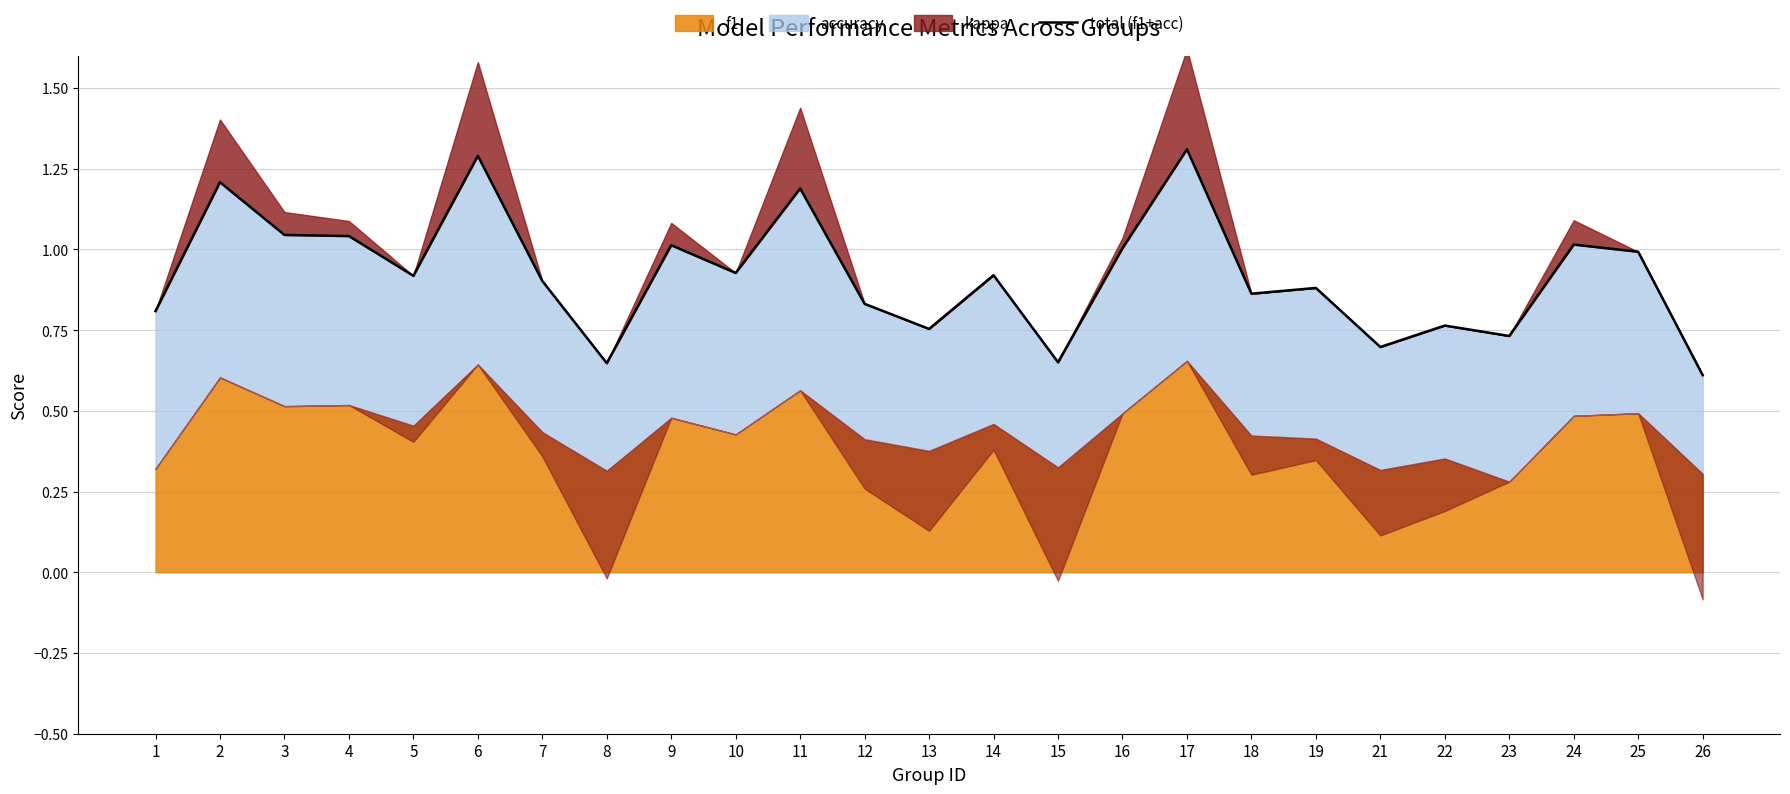

True or false: the data shows 0.7 at 23.

True